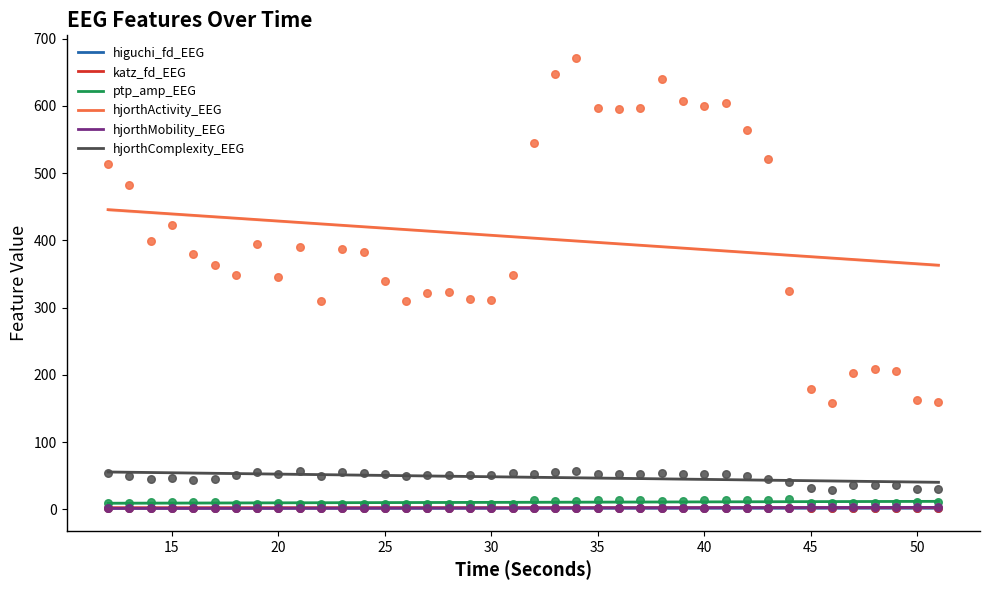

At how many categories does at least one series exceed 44?

40